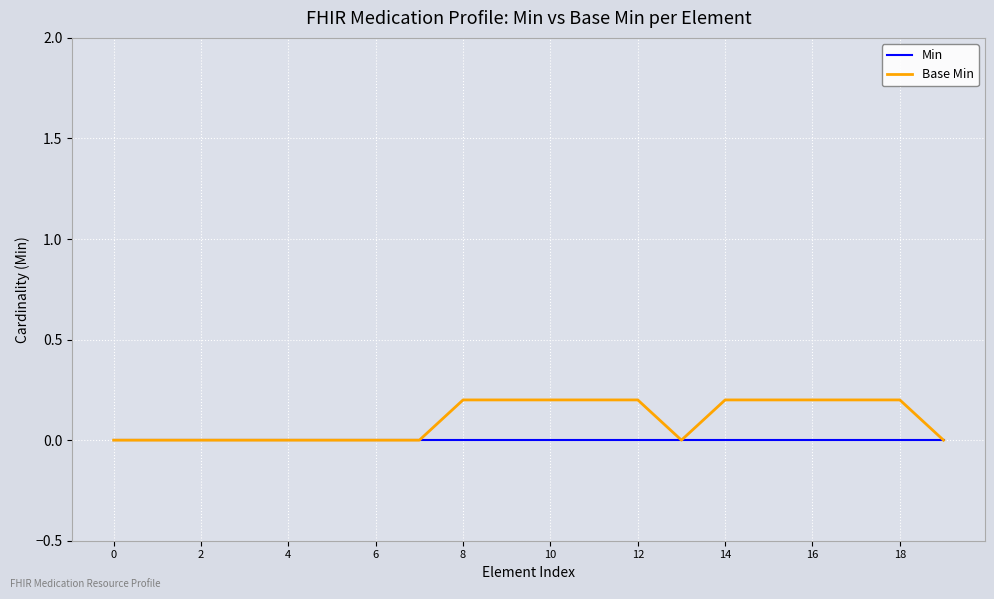

Does the chart display data point markers on the line(s)?

No